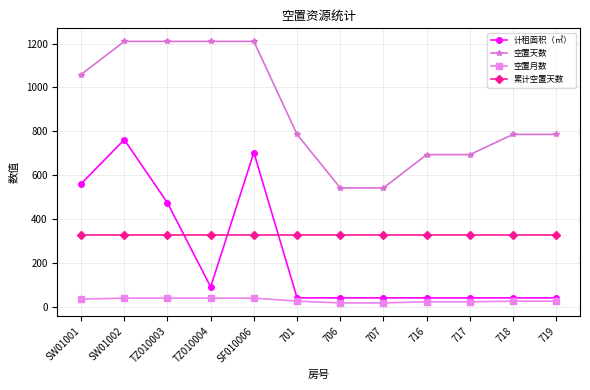

Does the chart have visible grid lines?

Yes